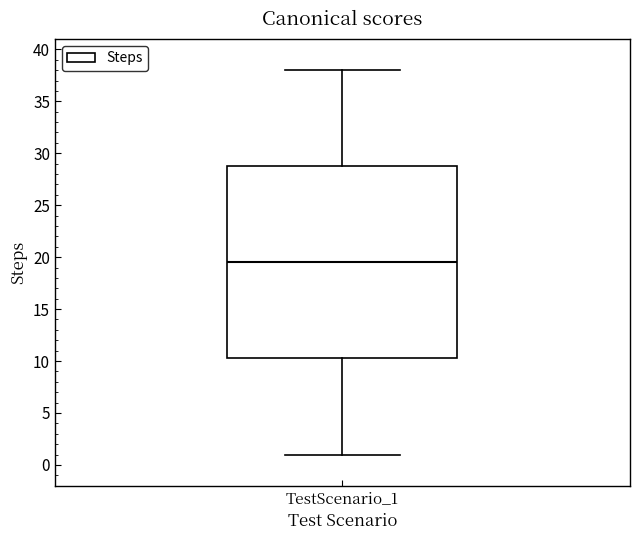

Transcribe this box plot: give where the median line is, the range the box spans, and where the two whiskers end, as read against the y-axis. The values are not printed on the chart, so give them approximately, as read against the axis.

median 19.5, box 10.5 to 29.0, whiskers 1.0 to 38.0